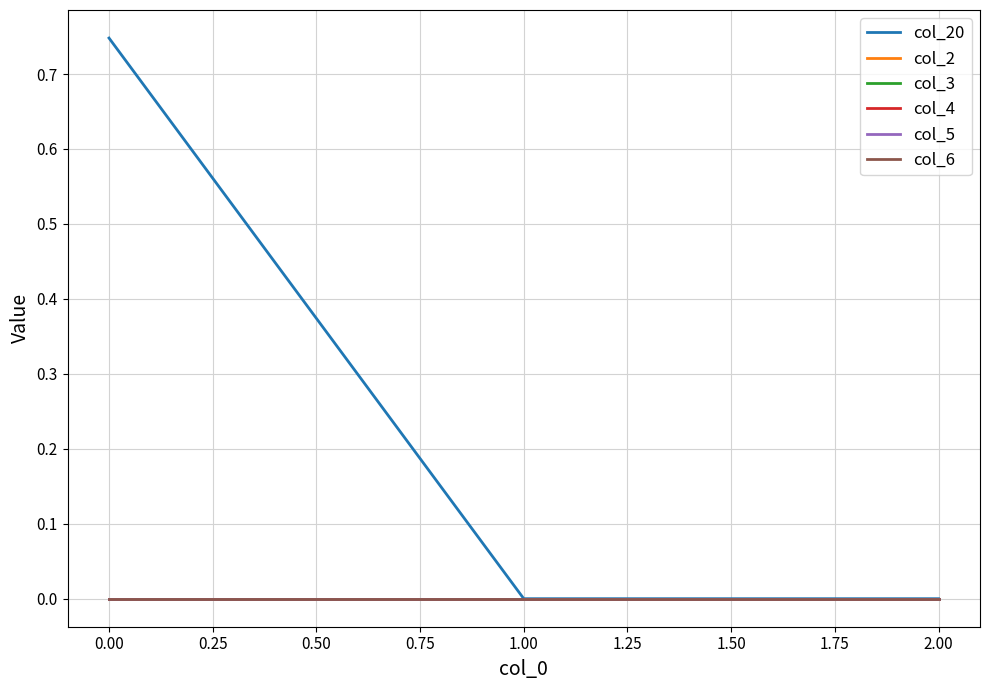

Is this an area chart (filled region under the line)?

No